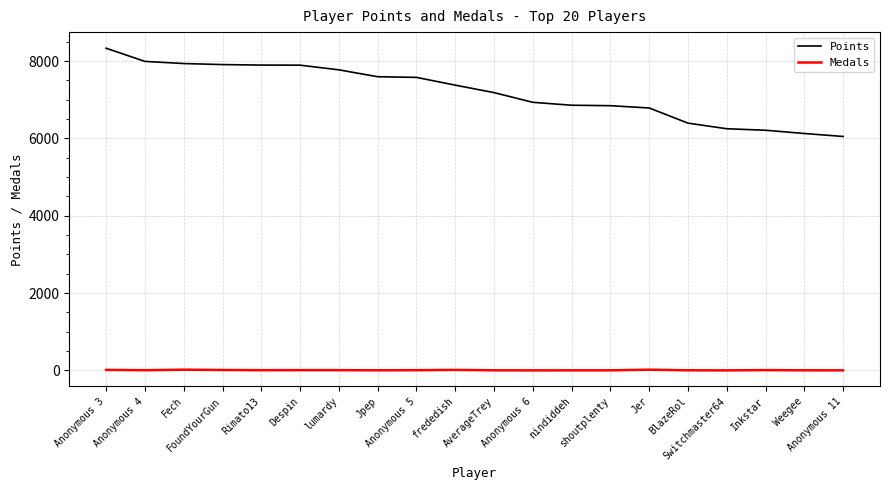

Which series has the largest total across all categories?

Points